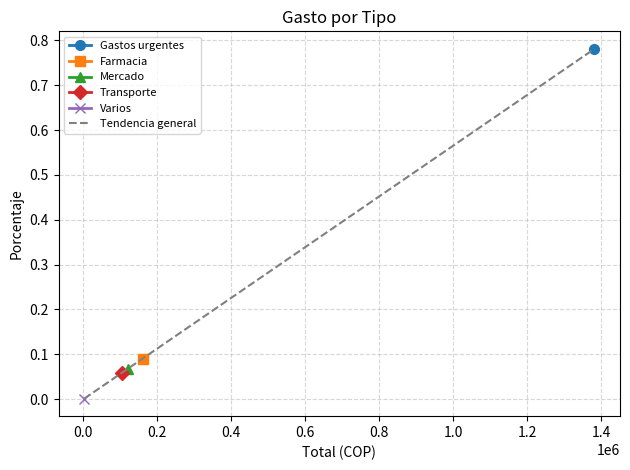

What is the difference between the maximum and second lowest values?

0.7